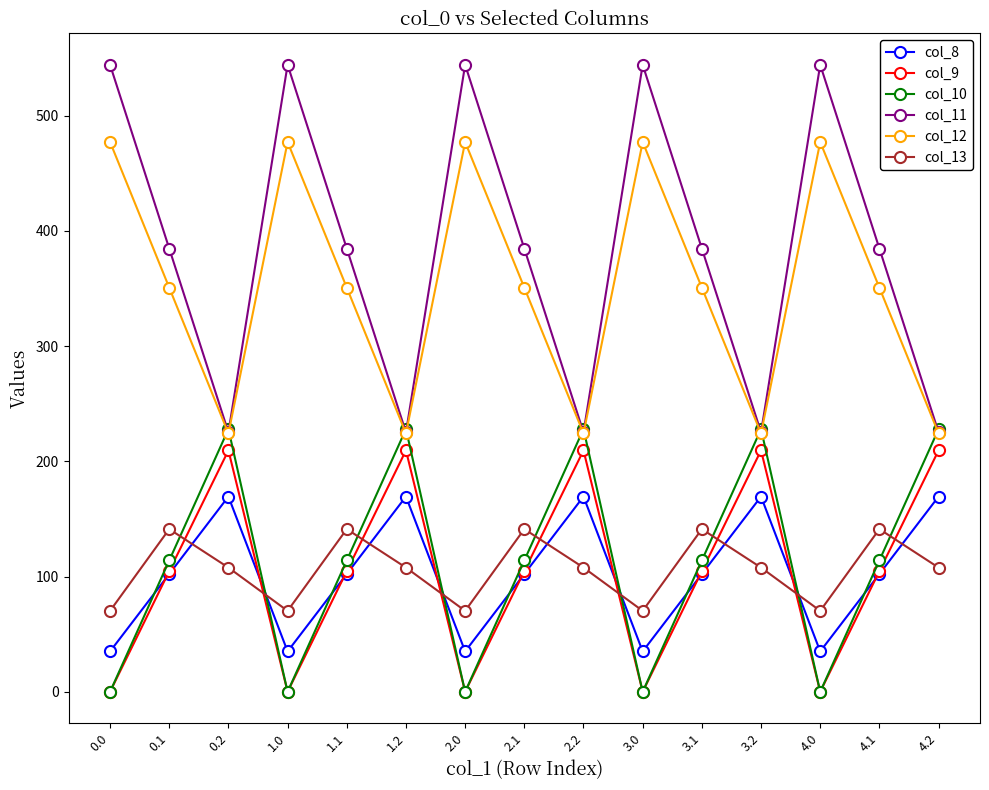

What is the value of the col_9 point at the 14th from the left?

104.8